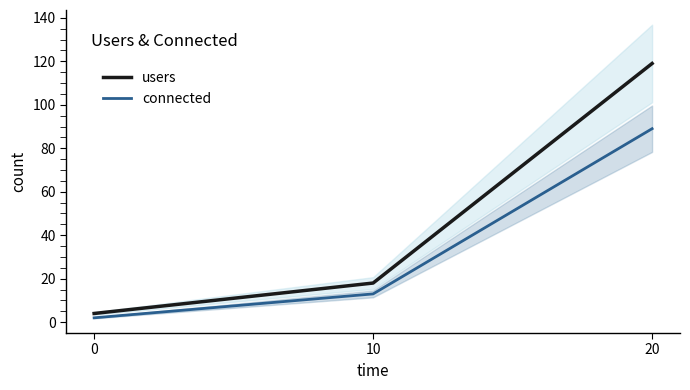

How many lines are shown in the chart?

2